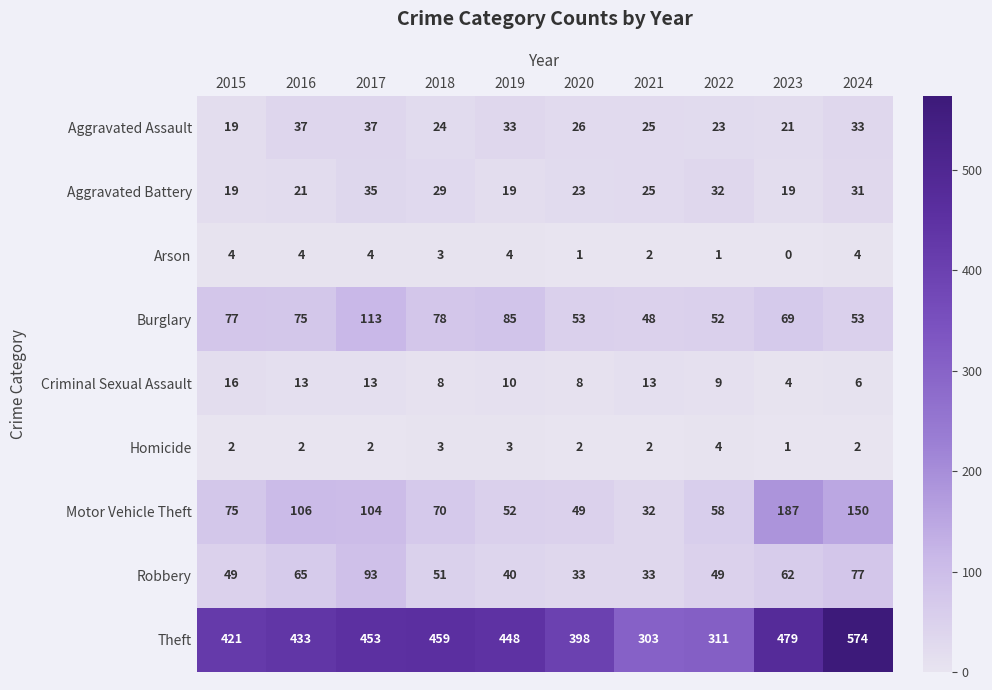

How many series are shown in this chart?

9